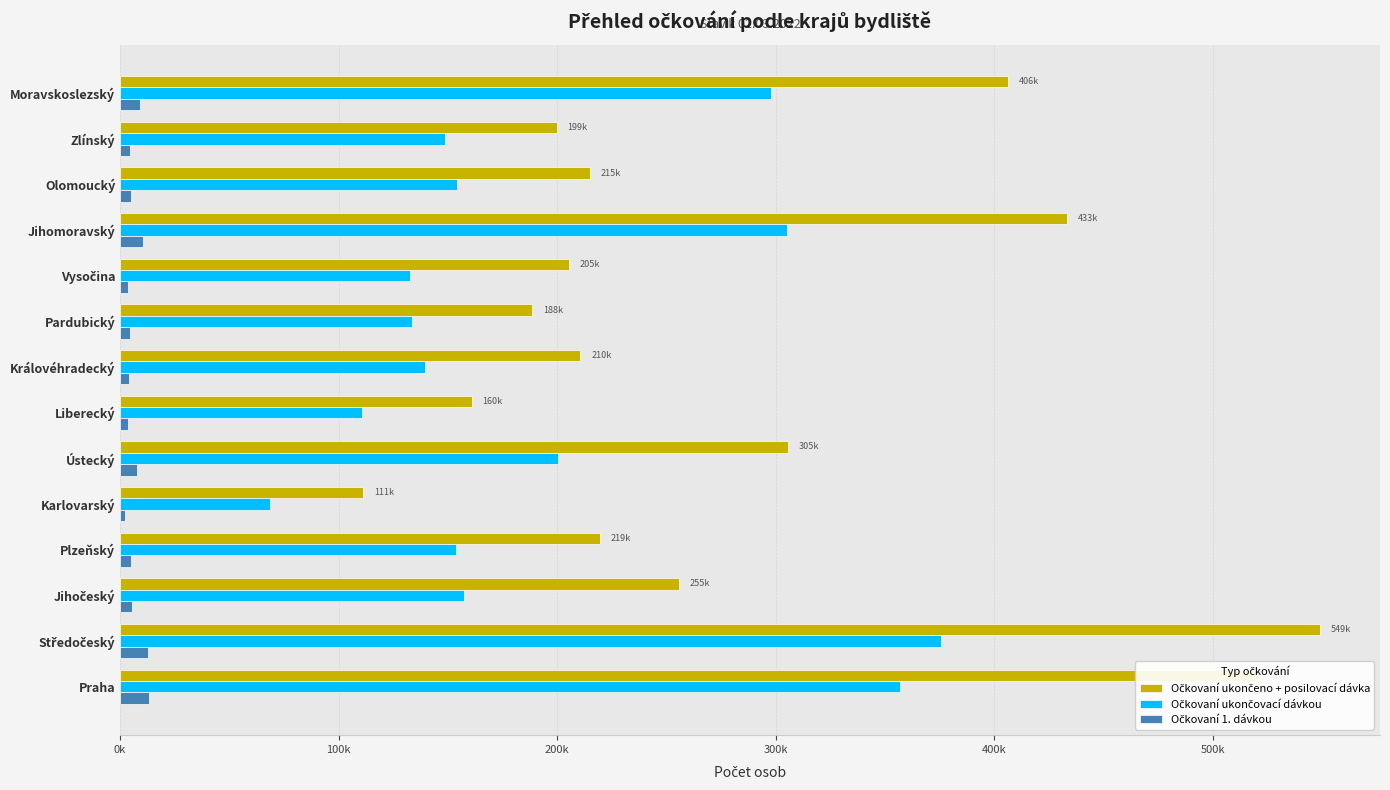

Reading left to right, list all the values displayed in this chart.

Očkovaní ukončeno + posilovací dávka: 520760	549110	255765	219483	111150	305446	160830	210686	188648	205440	433421	215011	199818	406361
Očkovaní ukončovací dávkou: 356919	375570	157245	153683	68644	200412	110487	139472	133392	132516	305224	154057	148455	297670
Očkovaní 1. dávkou: 13188	12761	5299	4804	2393	7680	3641	4040	4315	3657	10315	4881	4546	8887